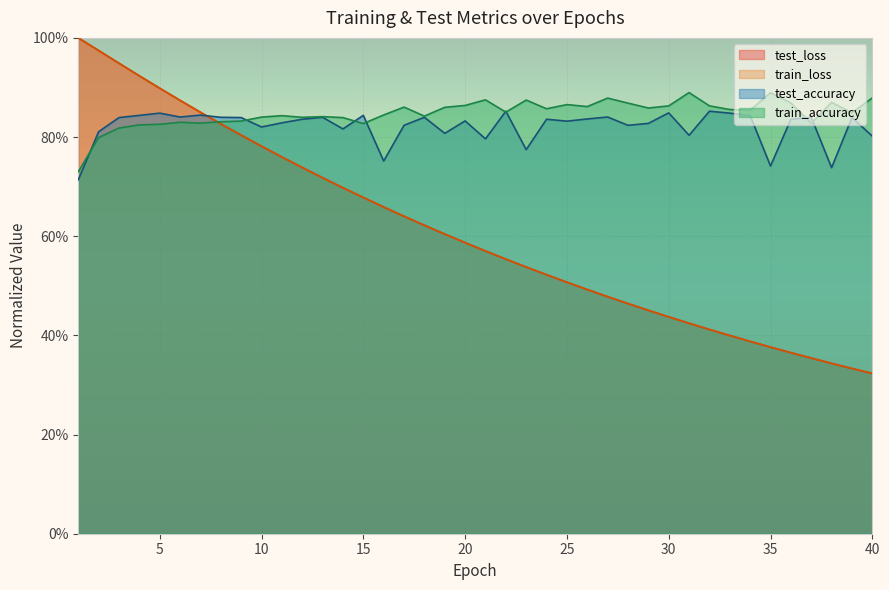

Between which two adjacent categories do test_loss and test_accuracy first intersect?

7 and 8